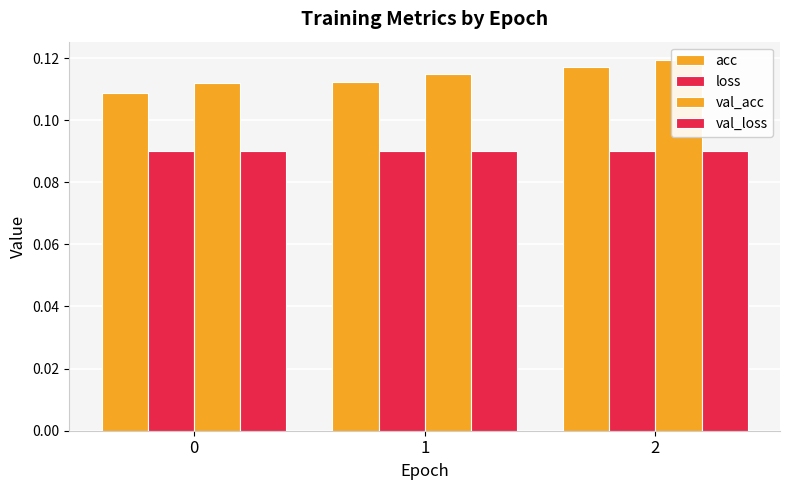

Reading left to right, list all the values displayed in this chart.

acc: 0=0.1	1=0.1	2=0.1
loss: 0=0.1	1=0.1	2=0.1
val_acc: 0=0.1	1=0.1	2=0.1
val_loss: 0=0.1	1=0.1	2=0.1